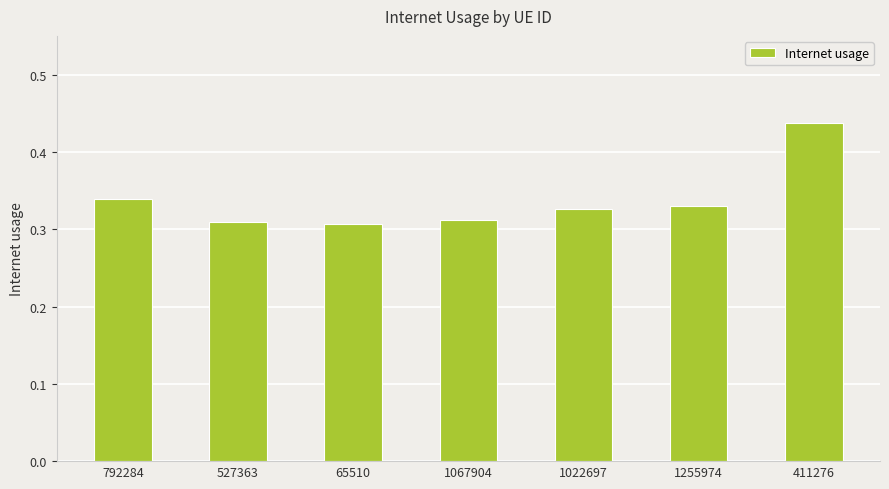

The value at 411276 is 0.7. True or false?

False